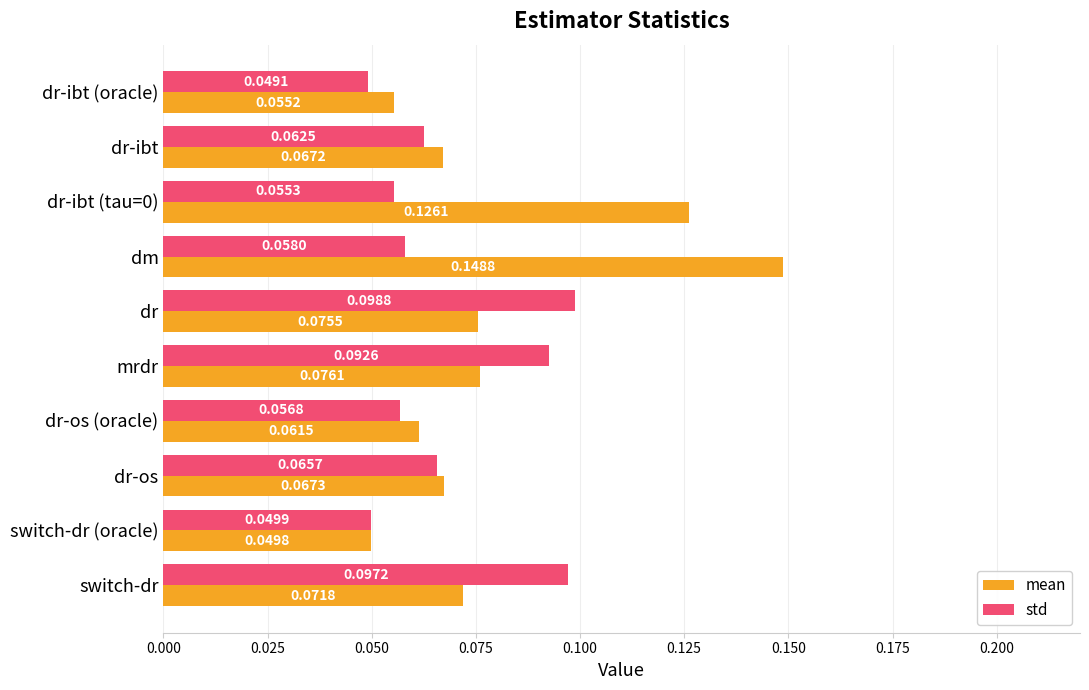

List the series in order of their overall mean, lowest first.

std, mean